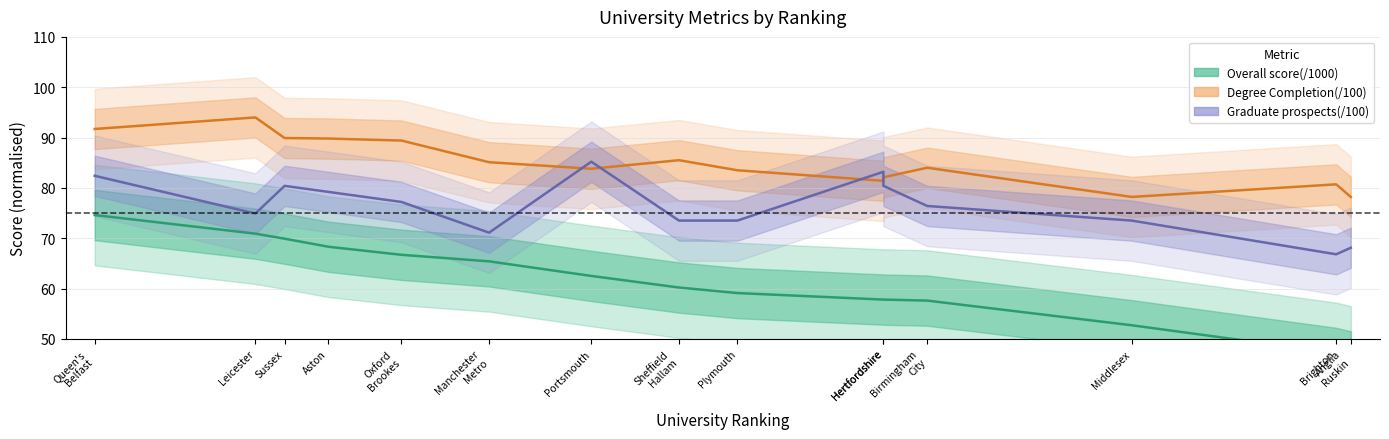

What is the lowest value of the Overall score(/1000) series?

46.5